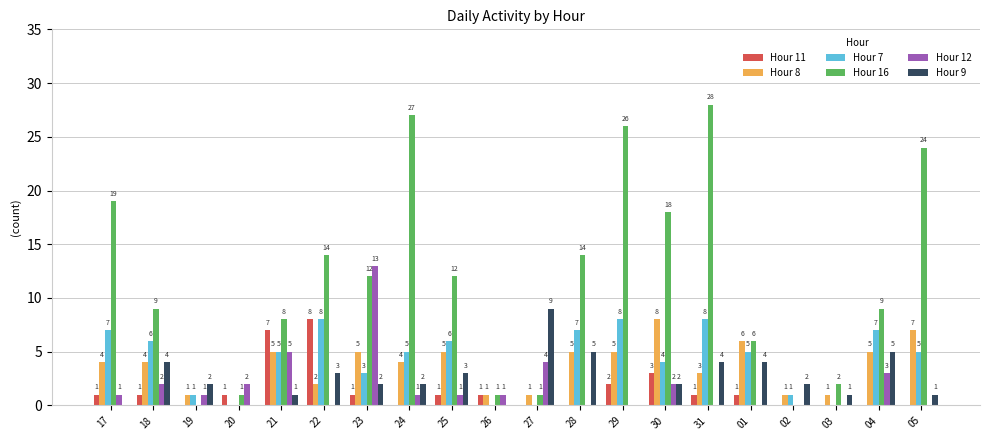

The Hour 7 series shows 4 at 31. True or false?

False